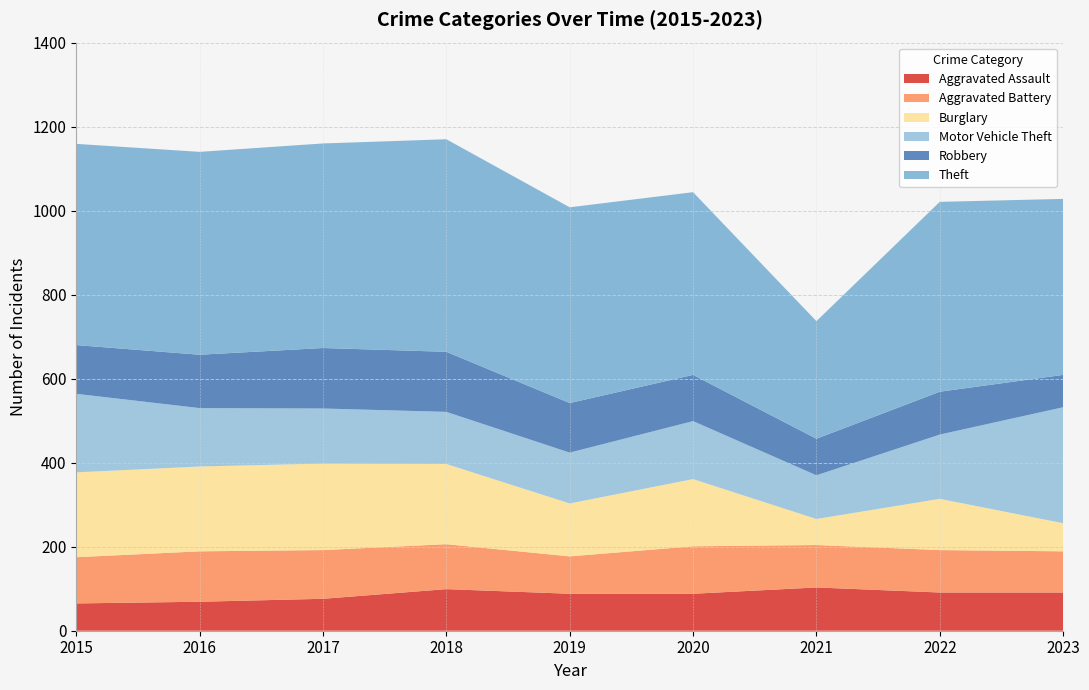

Reading right to left, list all the values displayed in this chart.

Aggravated Assault: 91	91	103	88	88	99	76	69	65
Aggravated Battery: 98	101	101	113	89	107	116	120	110
Burglary: 67	122	62	160	126	191	206	202	202
Motor Vehicle Theft: 276	153	104	138	121	124	131	139	187
Robbery: 77	102	87	110	118	143	144	127	116
Theft: 419	452	280	435	466	506	487	483	479